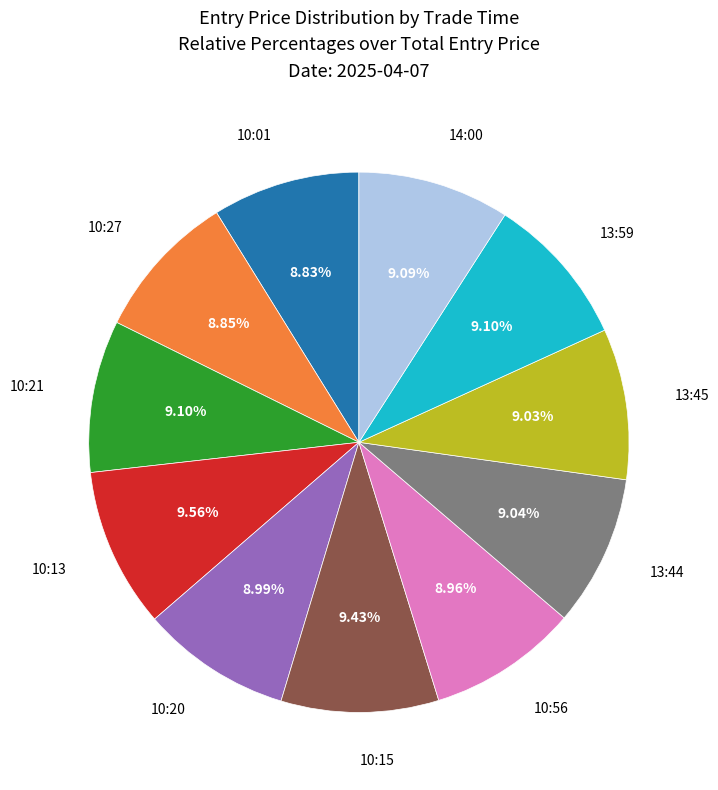

Does any single category account for the majority?

No